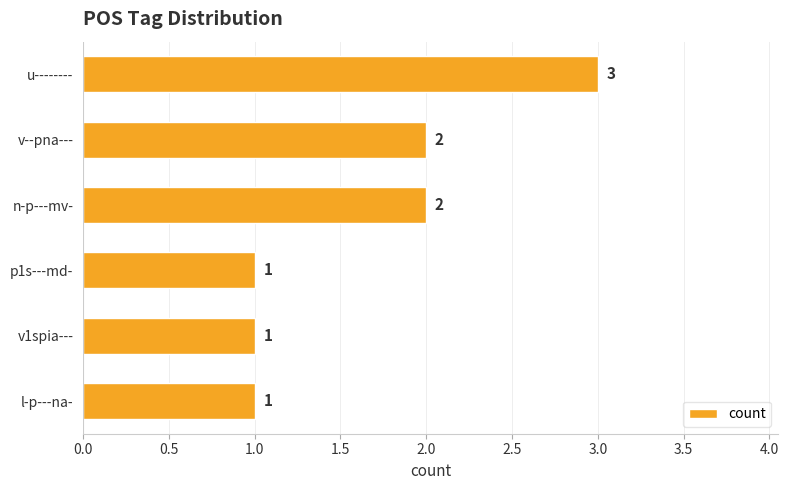

How many bars are there in total?

6